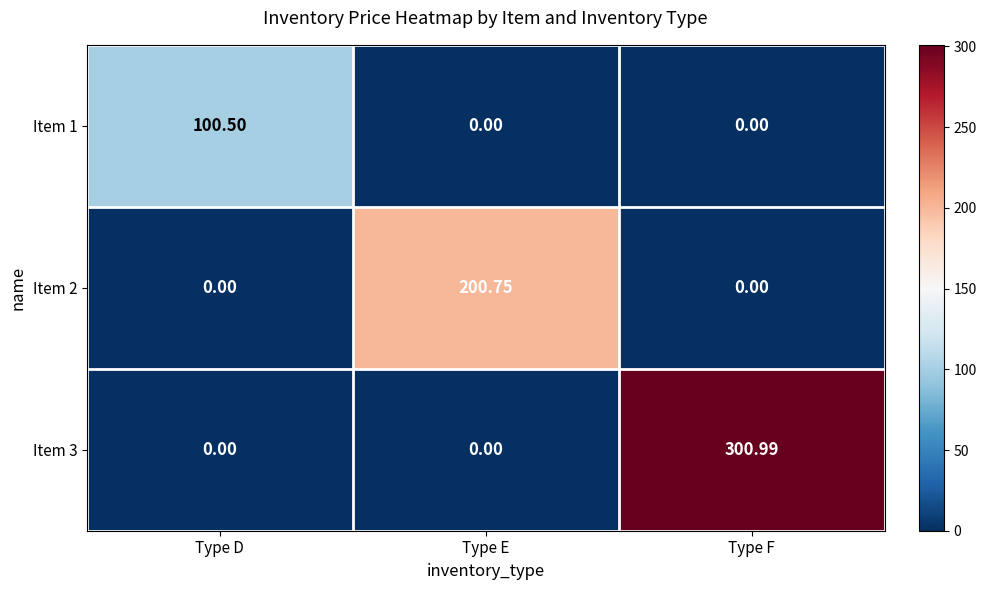

Rank the series by their maximum value, from lowest to highest.

Item 1, Item 2, Item 3